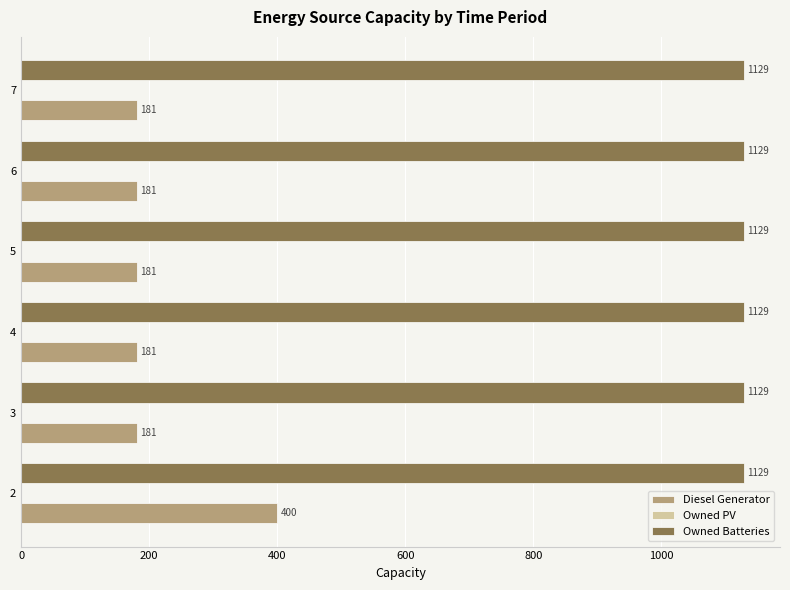

Which series has the largest range (max minus min)?

Diesel Generator